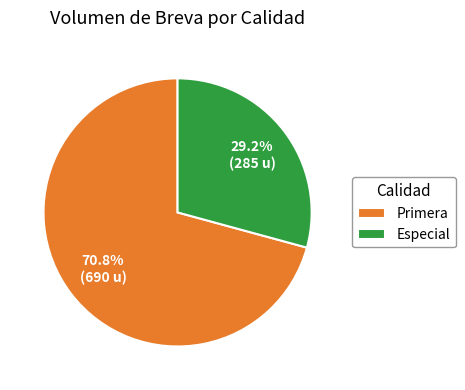

Approximately how many times larger is the value at Primera compared to Especial?

2.4